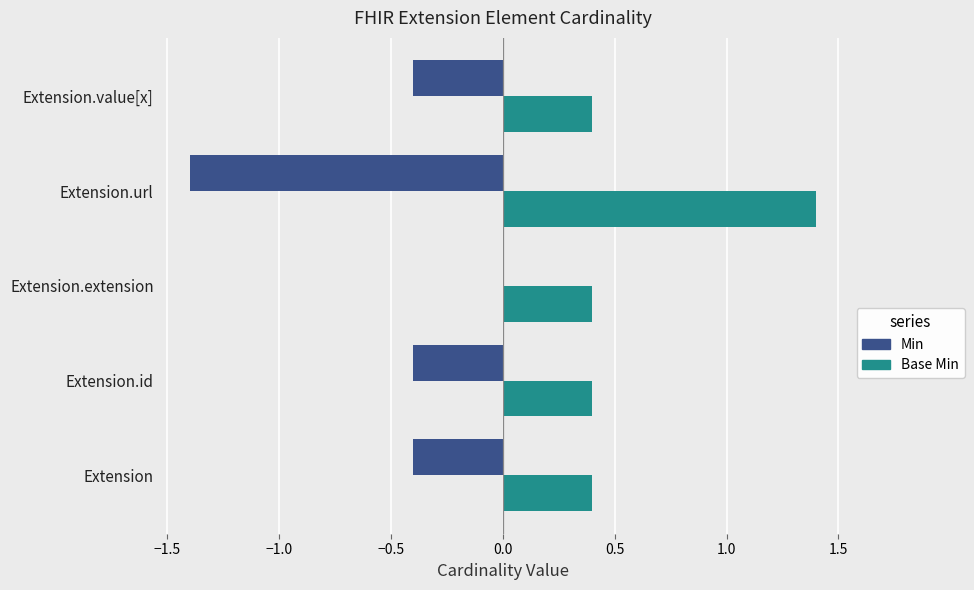

What is the sum of the Min values at Extension.id and Extension?

-0.8